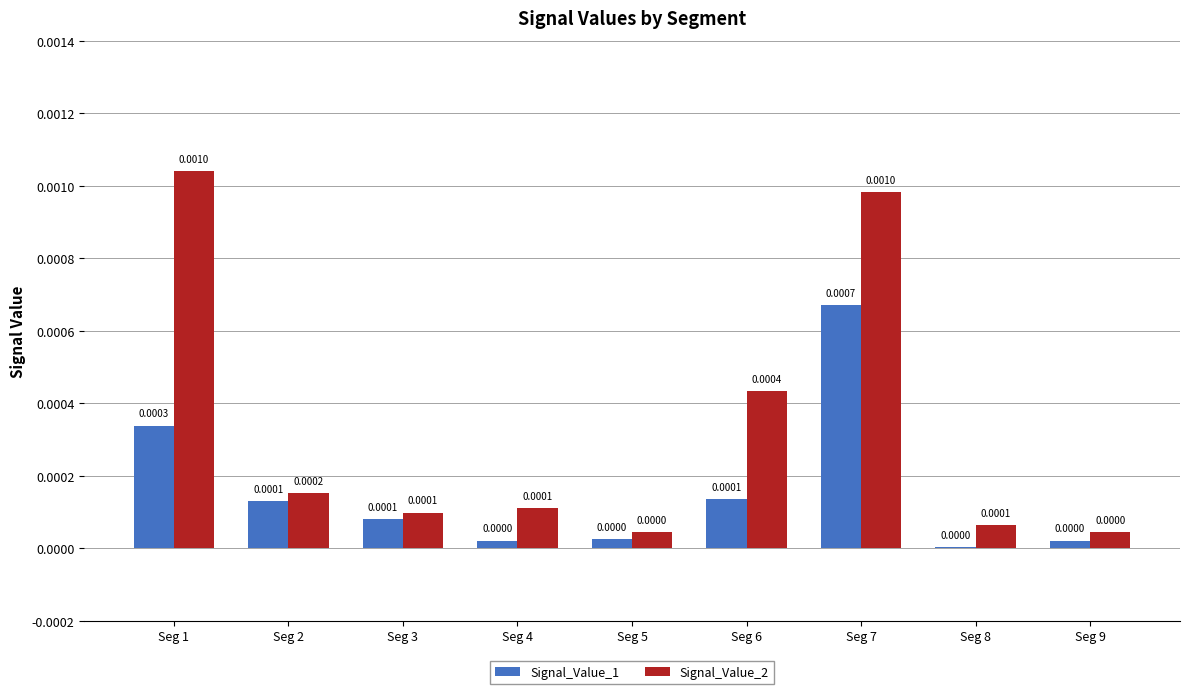

Are the bars grouped side by side (vs. stacked)?

Yes